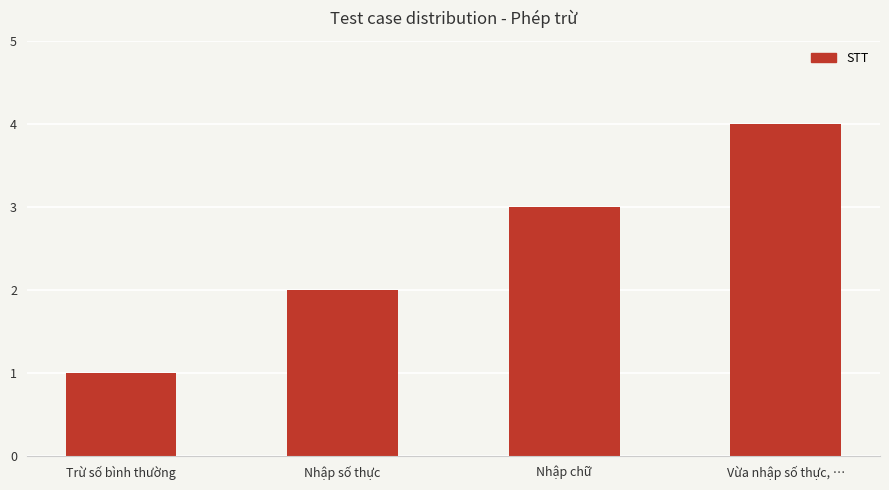

Where is the data nearest to the value 2?

Nhập số thực